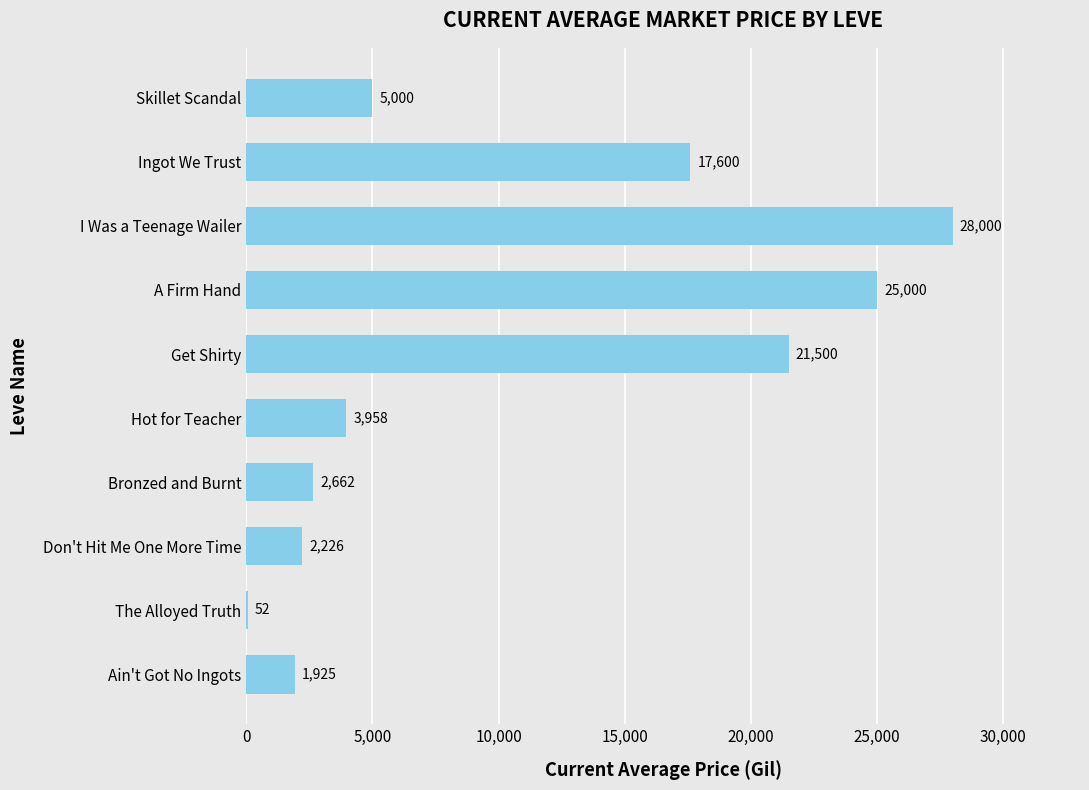

At which label is the value closest to 14026?

Ingot We Trust